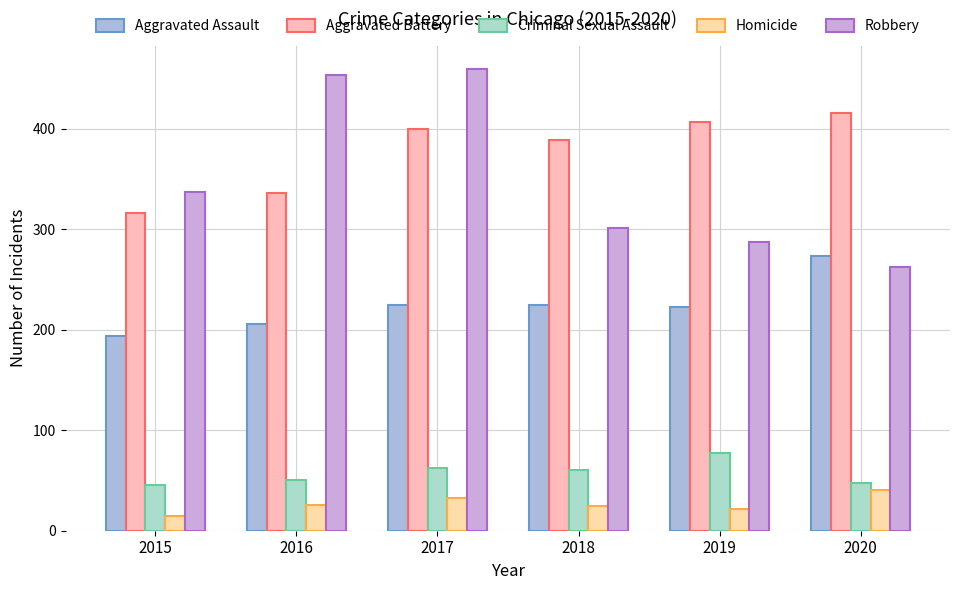

At which label does Aggravated Battery reach its minimum?

2015